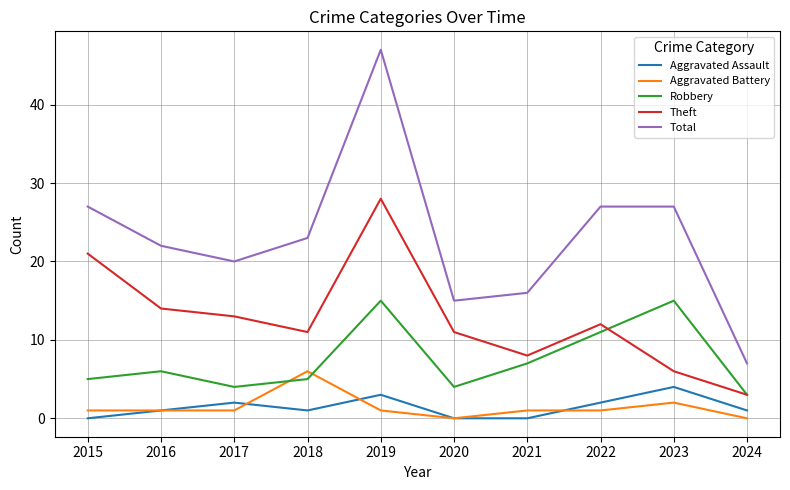

True or false: Theft and Aggravated Assault cross at least once.

False